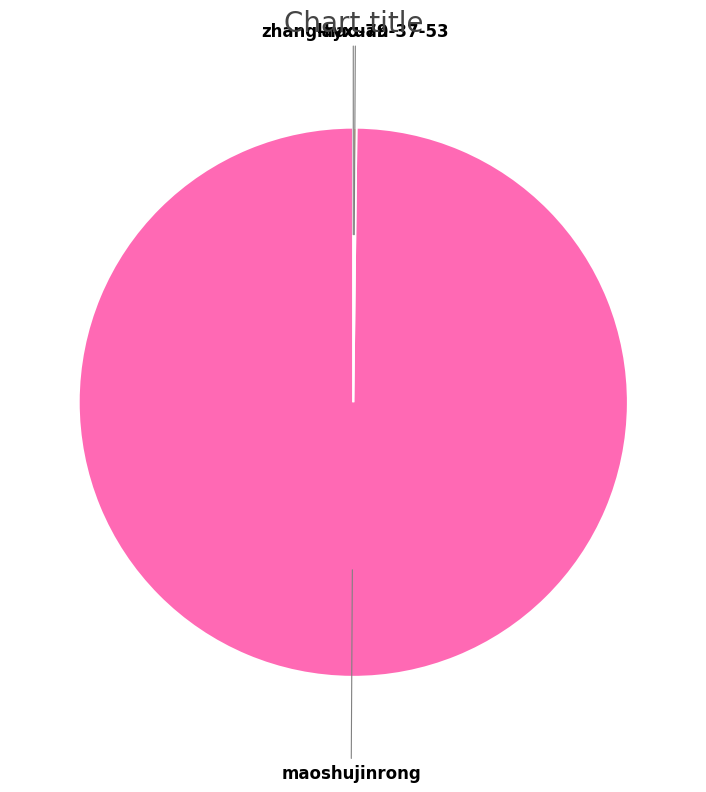

Is maoshujinrong the majority of the pie?

Yes